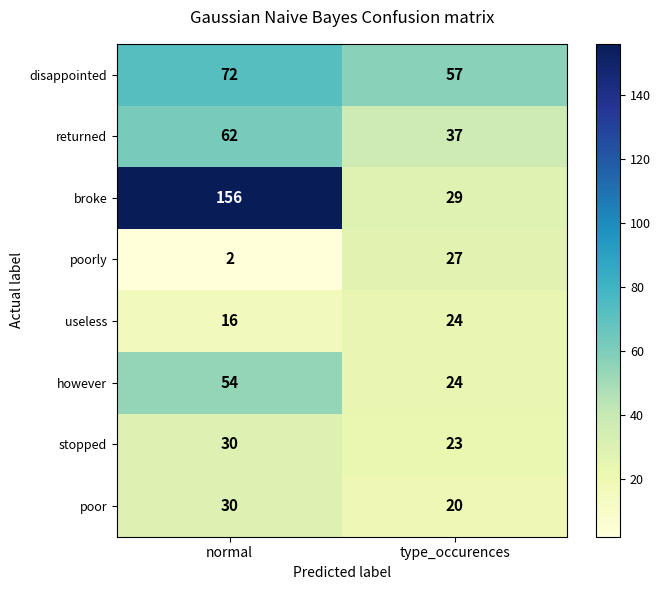

What is the total value across all series at normal?

422